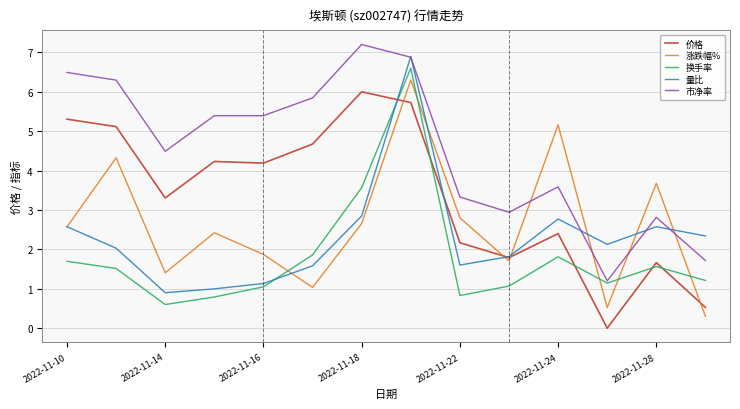

Which series has the largest total across all categories?

市净率